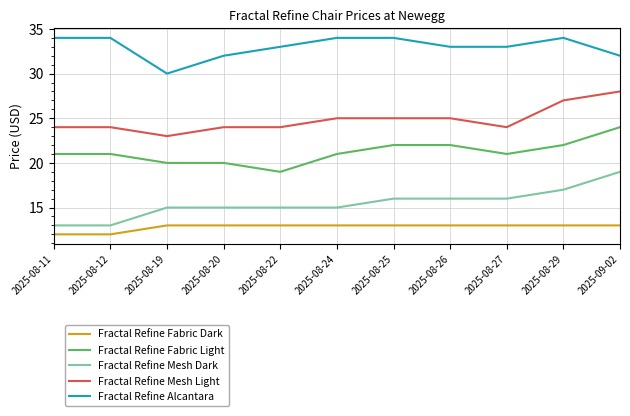

What is the difference between the maximum and minimum values in the Fractal Refine Mesh Light series?

5